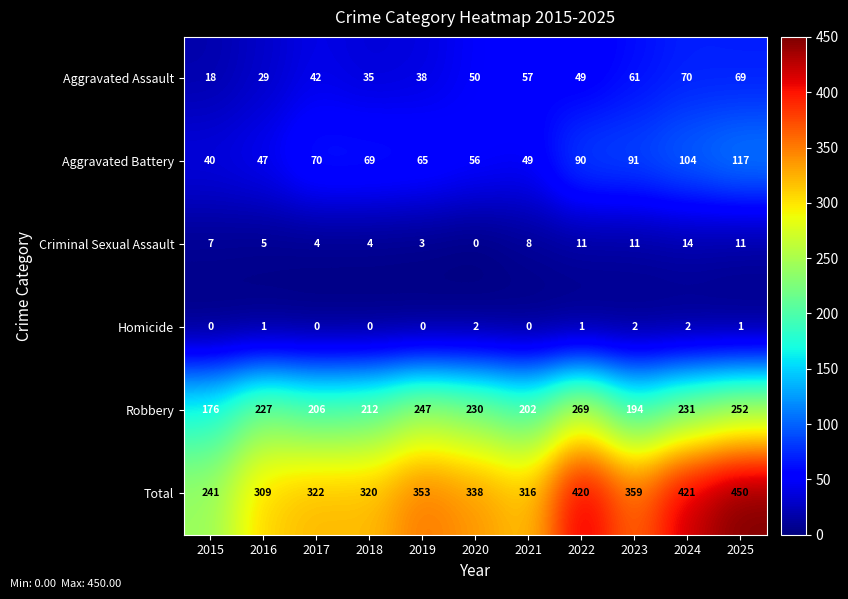

True or false: Total has a value of 338 at 2020.

True